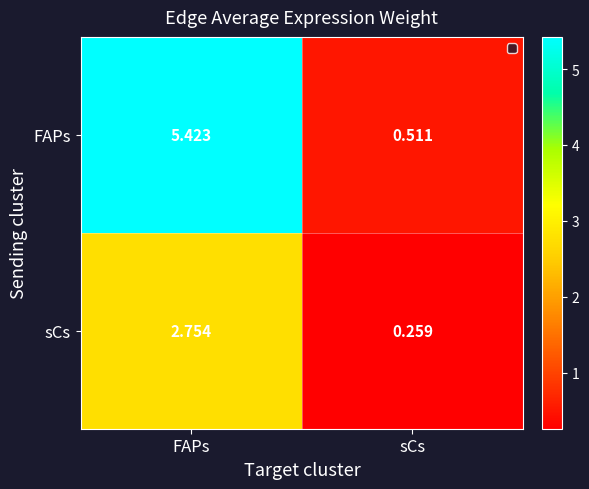

At which category is the sum across all series the highest?

FAPs